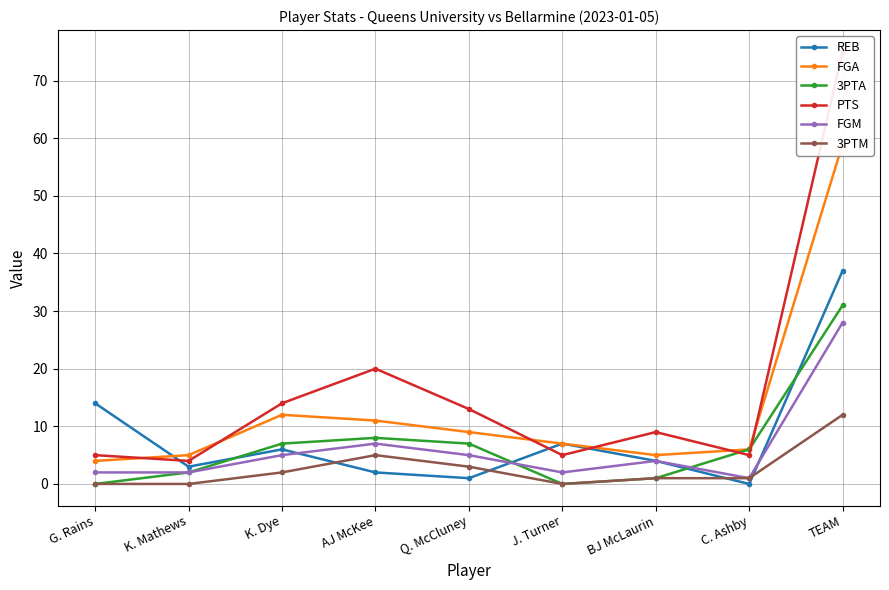

What are all the series names shown in the legend?

REB, FGA, 3PTA, PTS, FGM, 3PTM